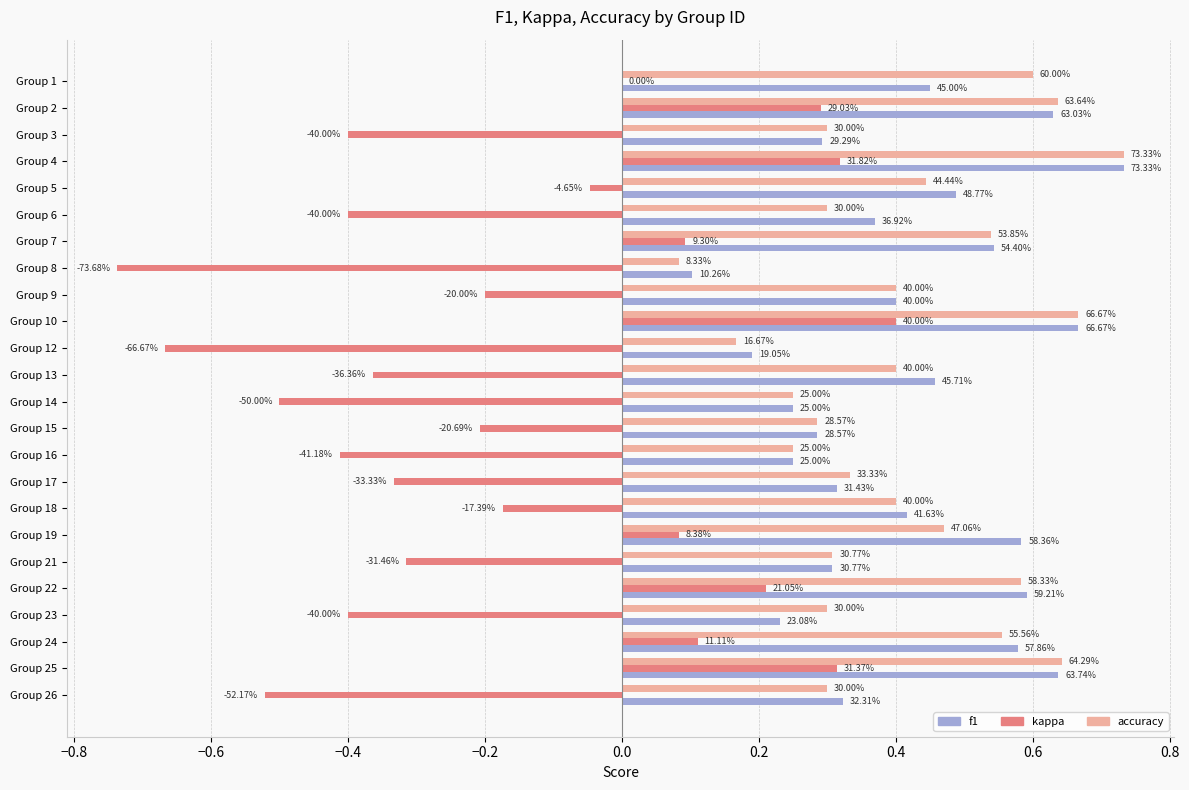

What is the minimum value shown in the chart?

-0.7